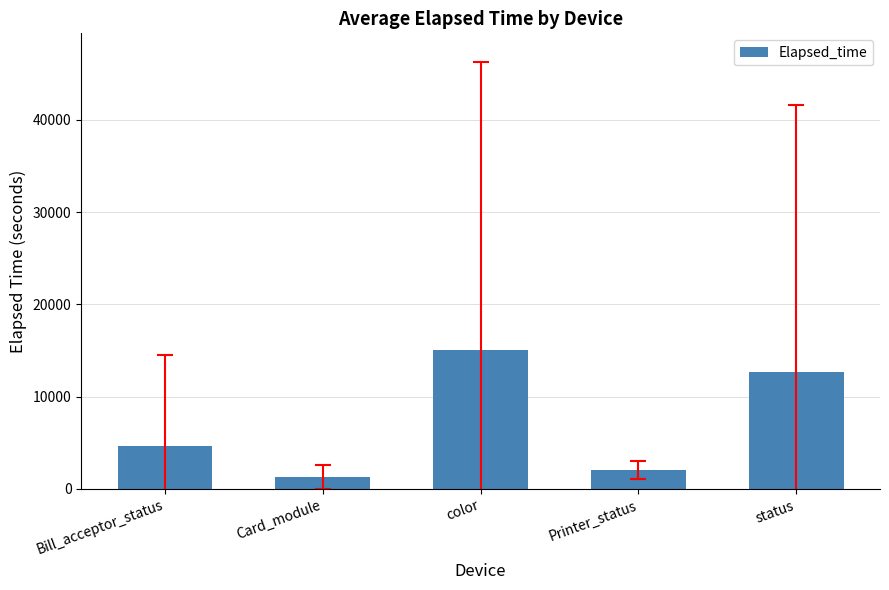

Reading left to right, what are all the values shown in this chart?

4625.7	1278.9	14999.3	2054.5	12623.1